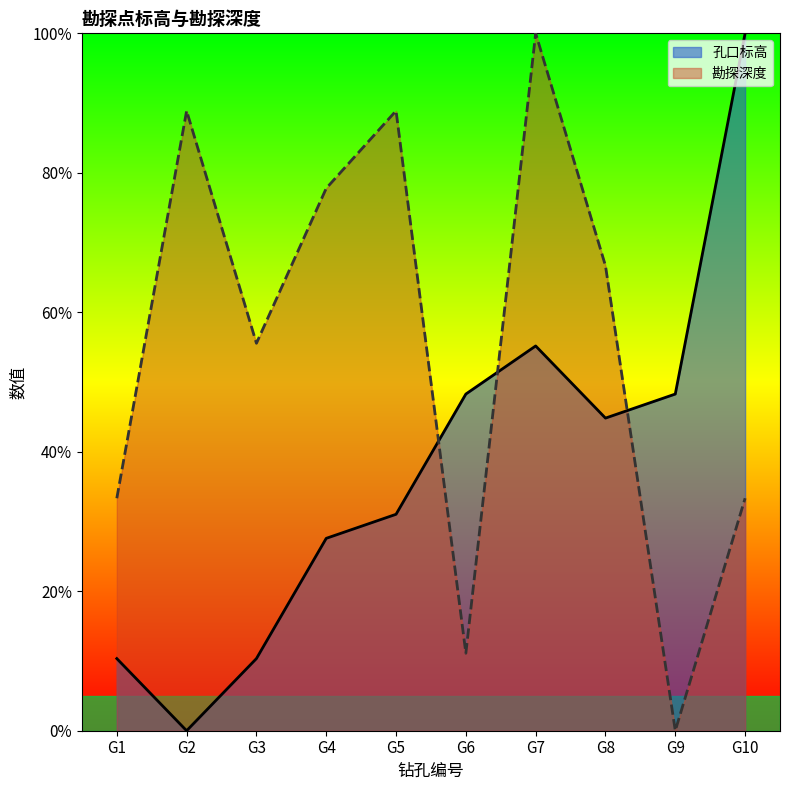

At which category does 勘探深度 reach its first local peak?

G2